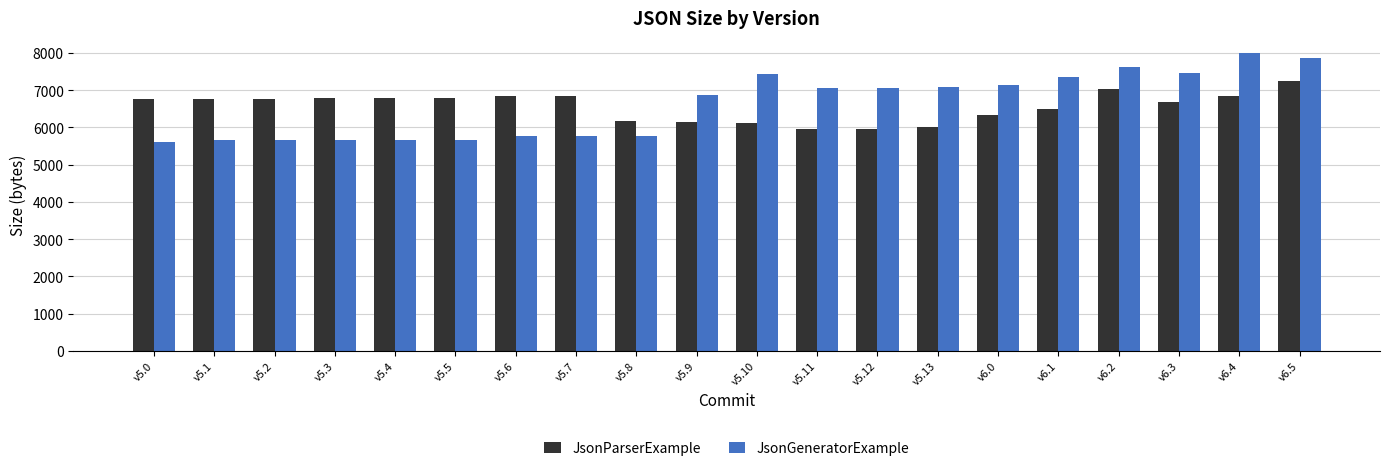

What is the smallest value displayed?

5614